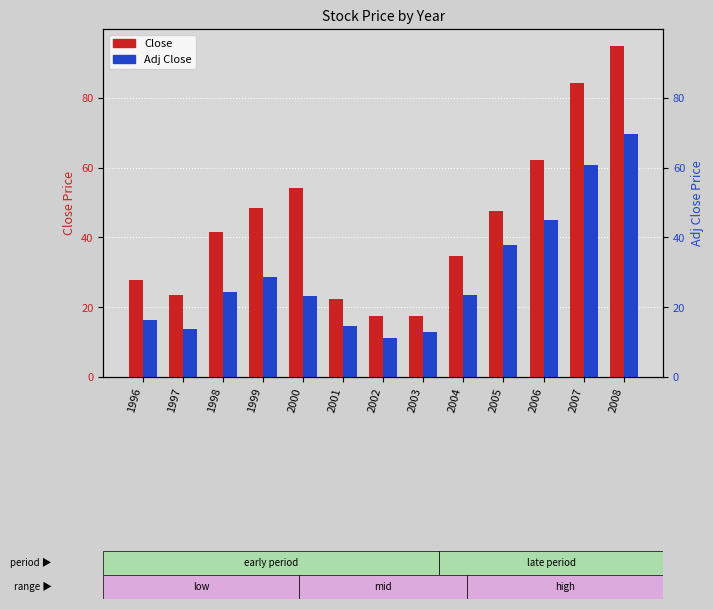

Does the chart contain stacked bars?

No